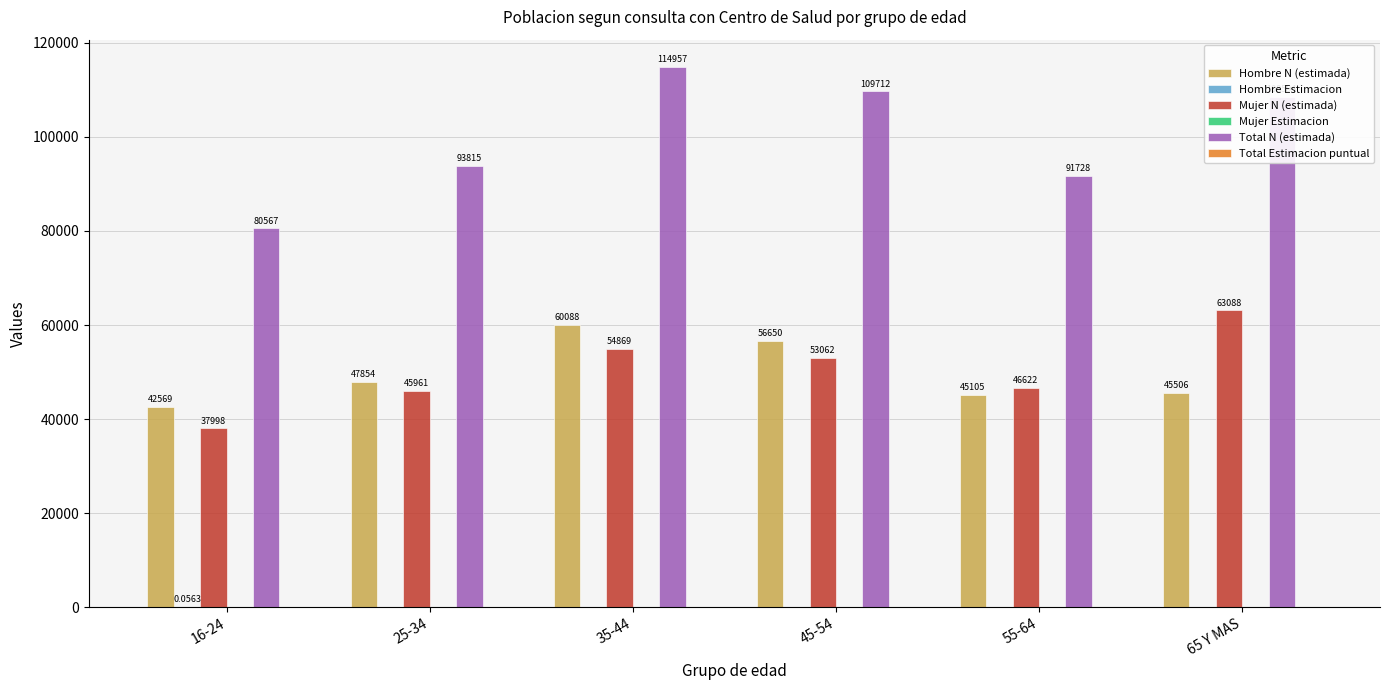

What is the sum of the Hombre N (estimada) values at 35-44 and 45-54?

116738.0